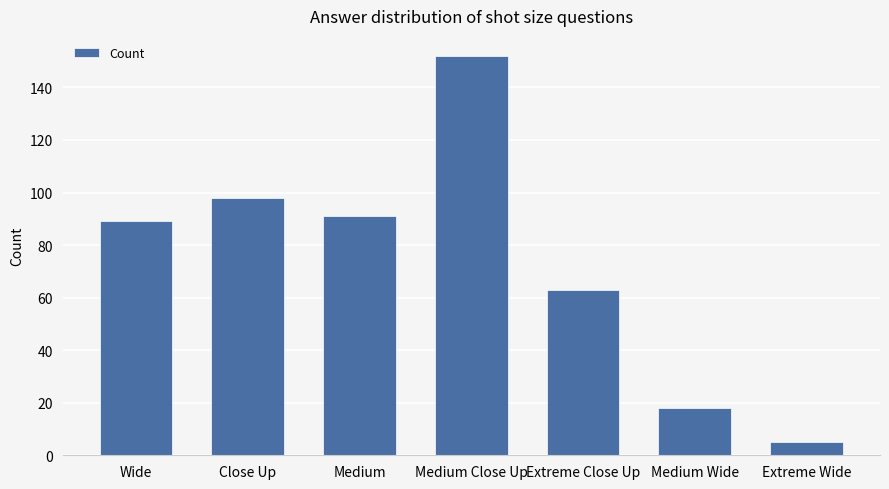

What is the approximate value at Medium?

91